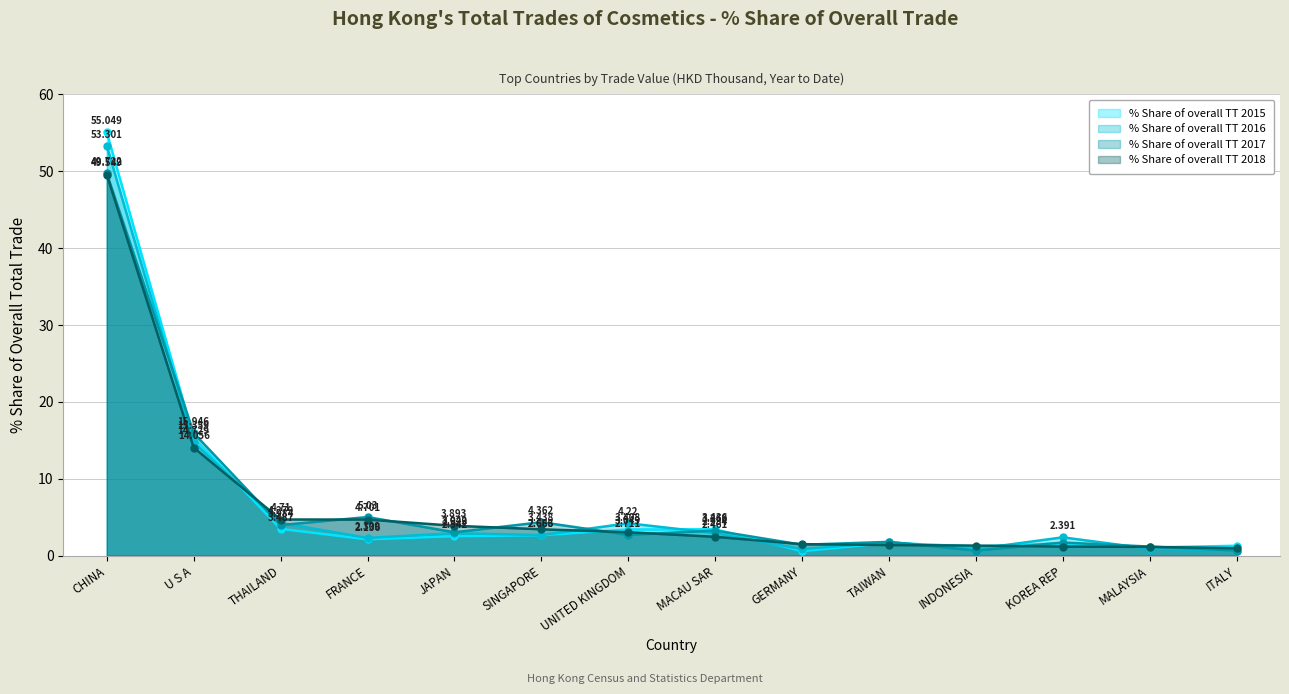

How many times do % Share of overall TT 2017 and % Share of overall TT 2015 cross each other?

6